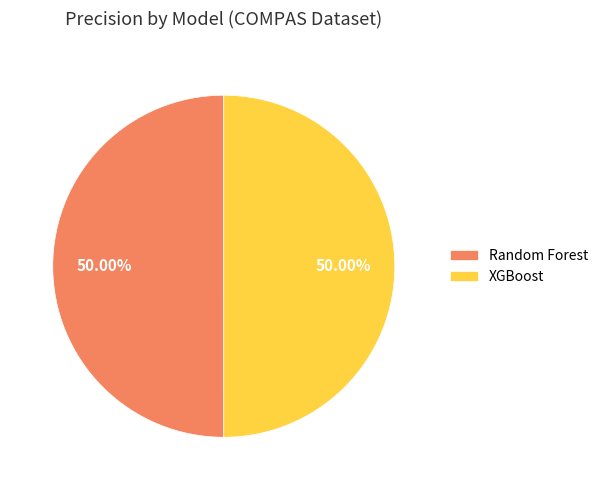

Combined, do XGBoost and Random Forest account for over 50%?

Yes